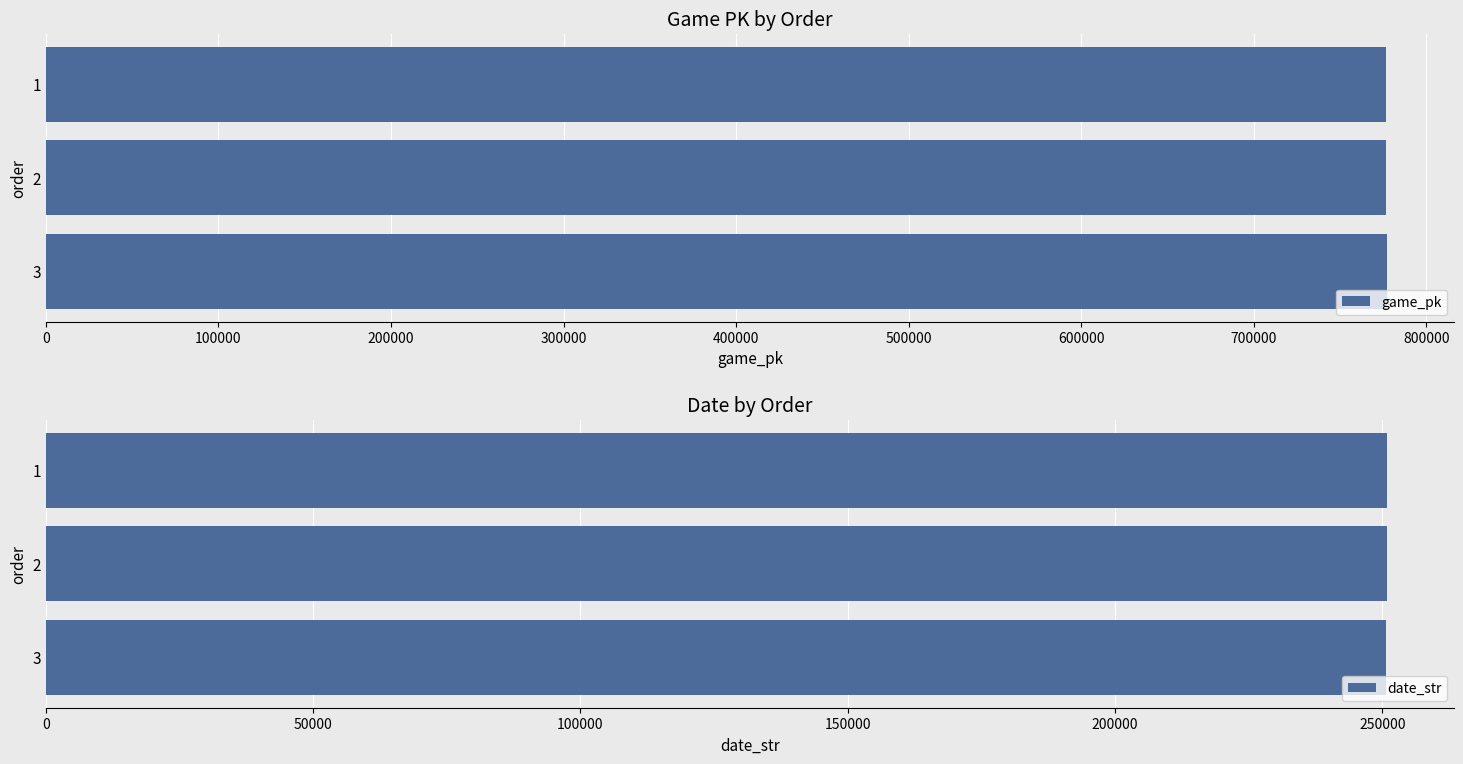

How many values in the game_pk series are below 776822?

1